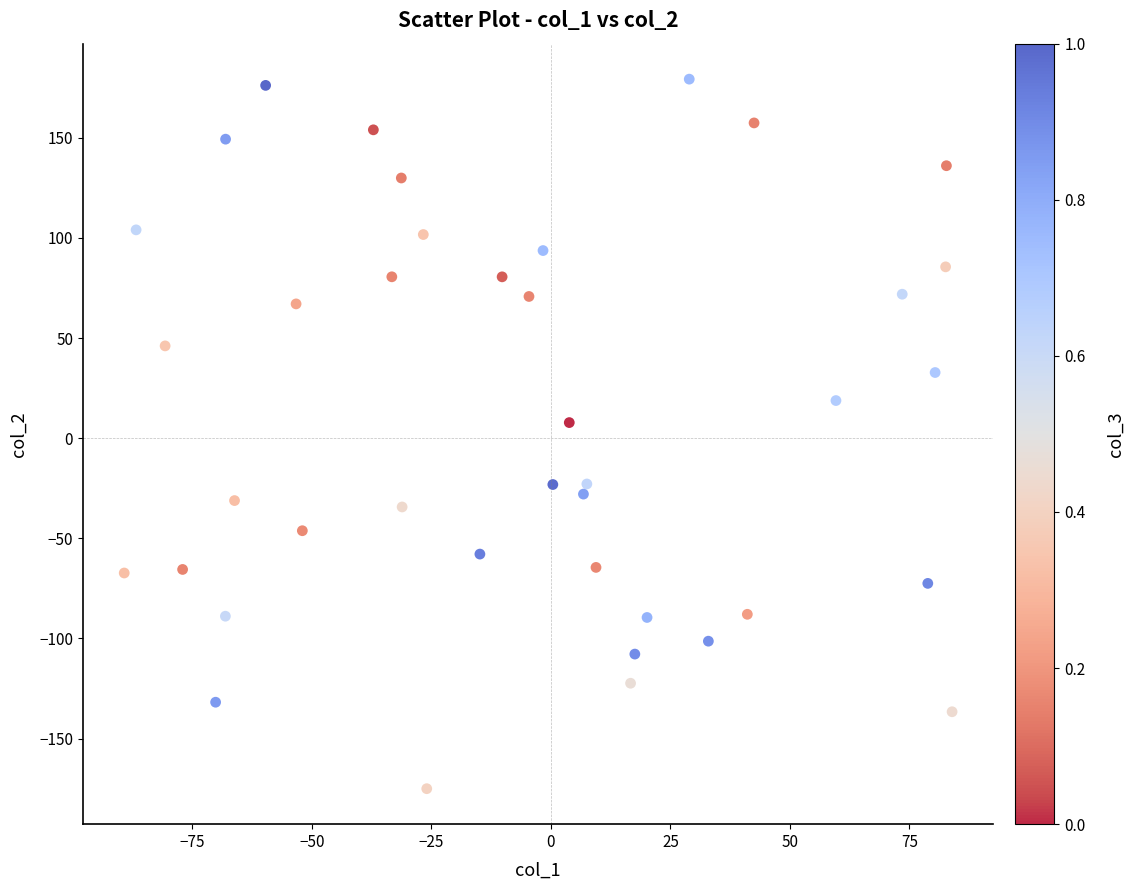

What is the range of Y values (max minus min)?

354.3